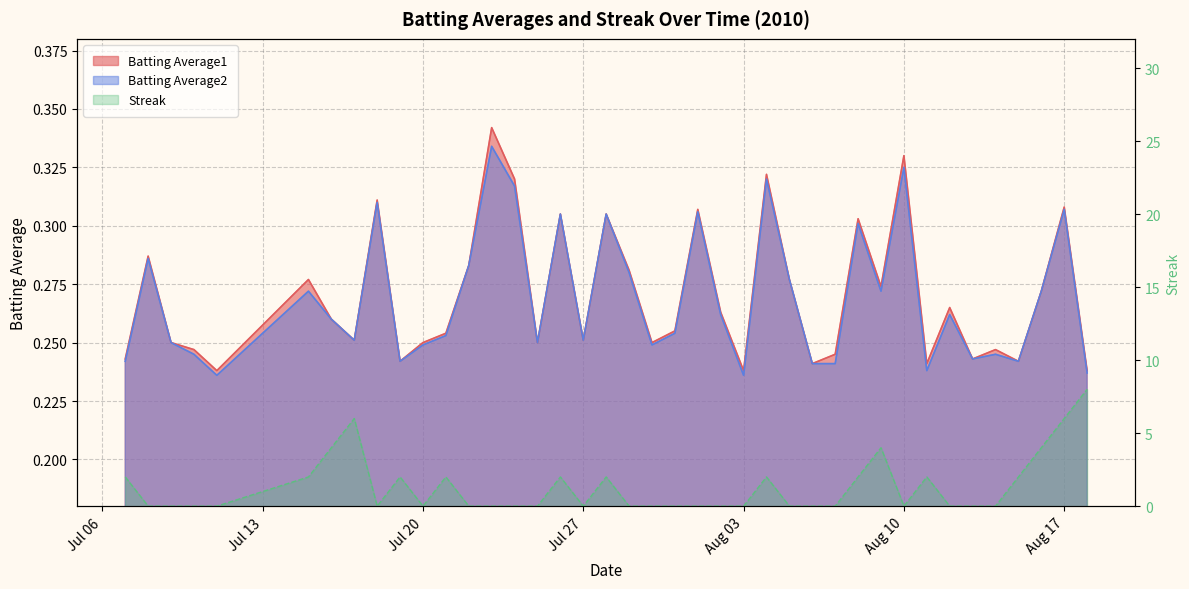

The value of Batting Average1 at 2010-07-11 is 0.2. True or false?

True